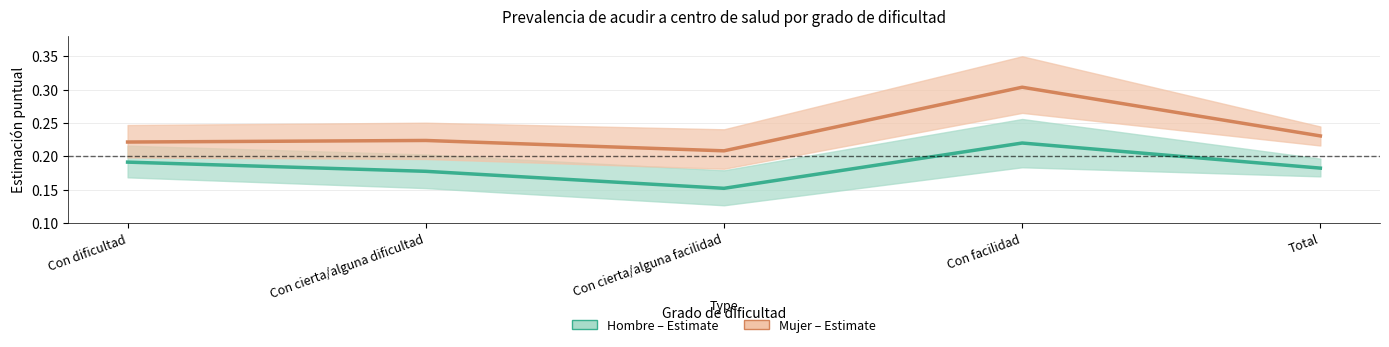

What is the lowest value of the Mujer (Estimate) series?

0.2